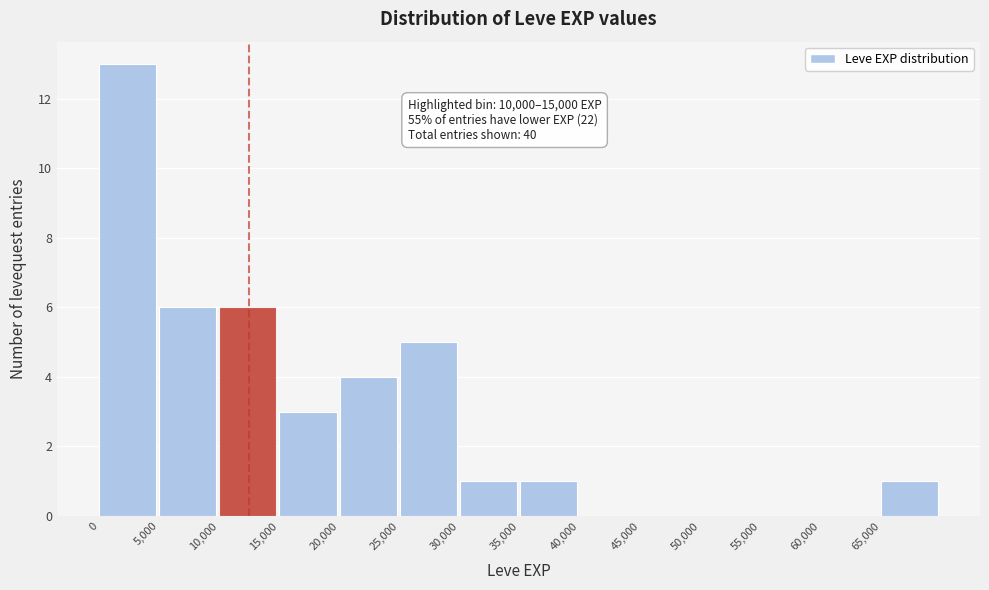

Over which range of the x-axis is the bar tallest?

0 to 5000